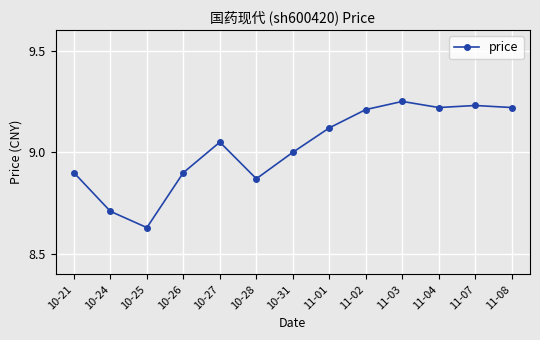

The chart shows a value of 9.2 at 11-03. True or false?

True